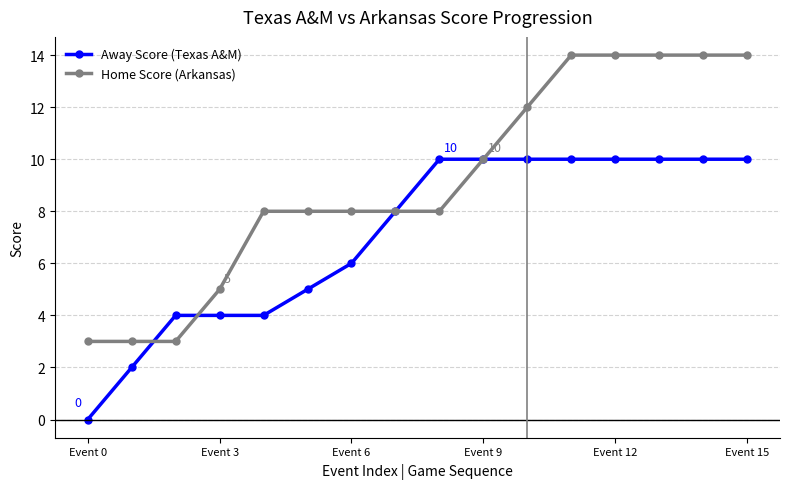

Which series has the largest total across all categories?

Home Score (Arkansas)